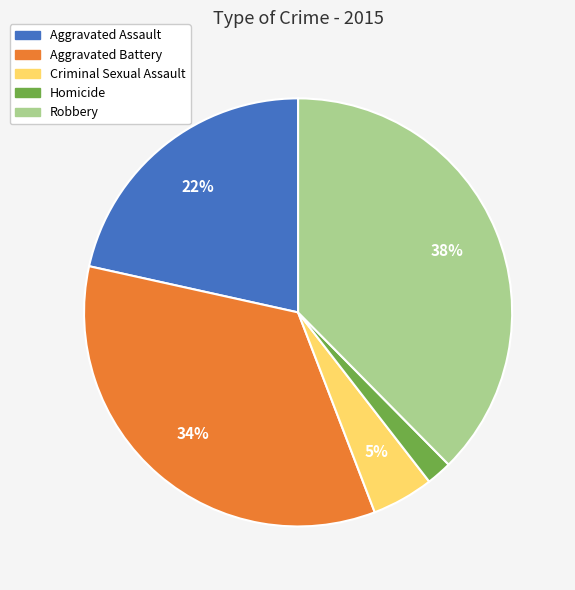

What is the largest slice in the pie chart?

Robbery